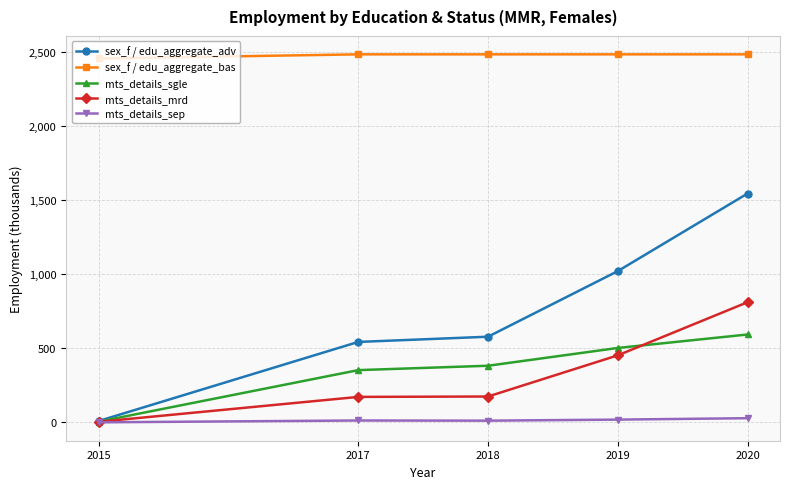

What is the total value across all series at 2019?

4472.6